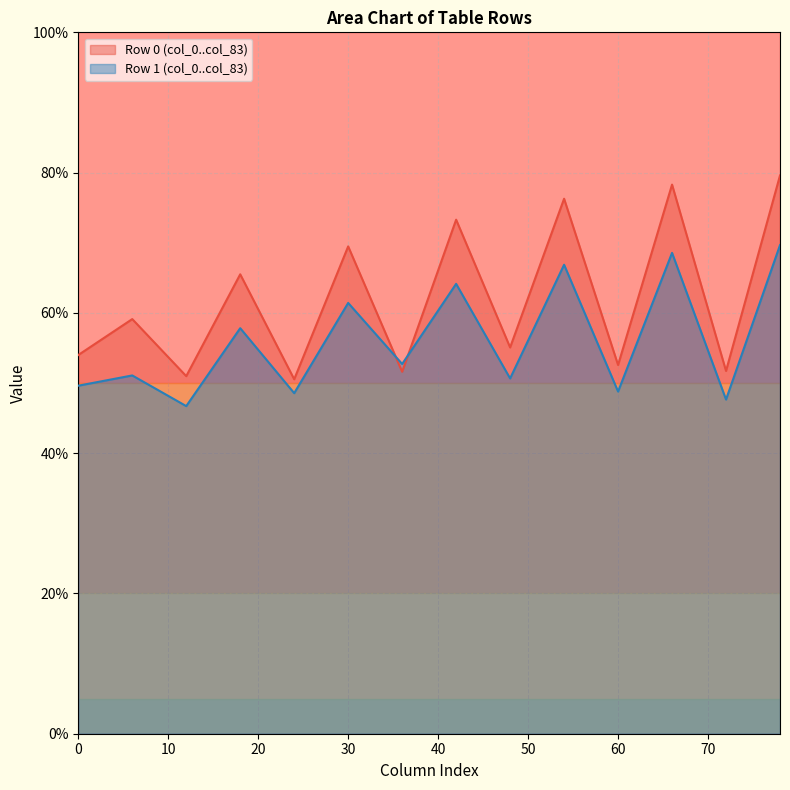

What is the difference between the maximum and minimum values in the Row 0 (col_0..col_83) series?

29.1